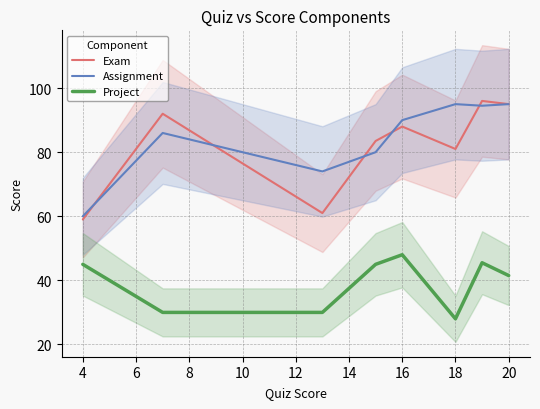

The value of Assignment at 16 is 53.8. True or false?

False